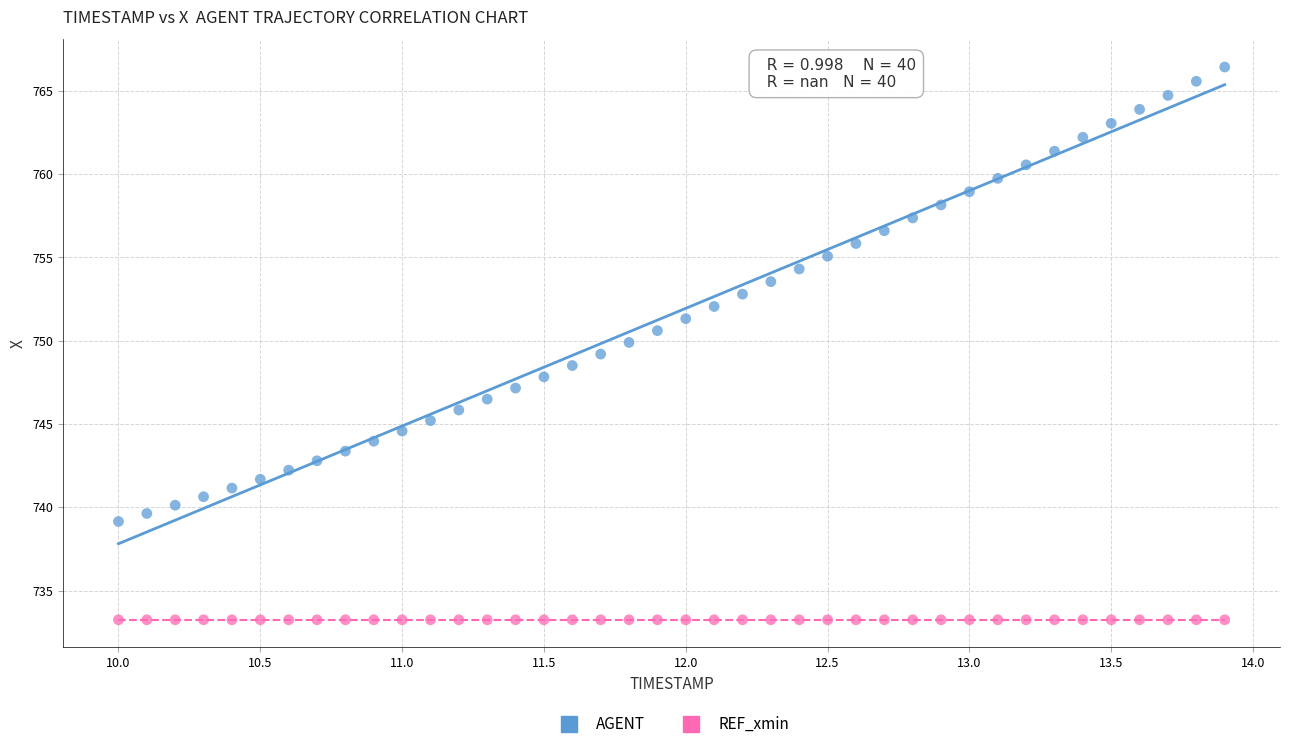

Which series contains the lowest Y value?

REF_xmin